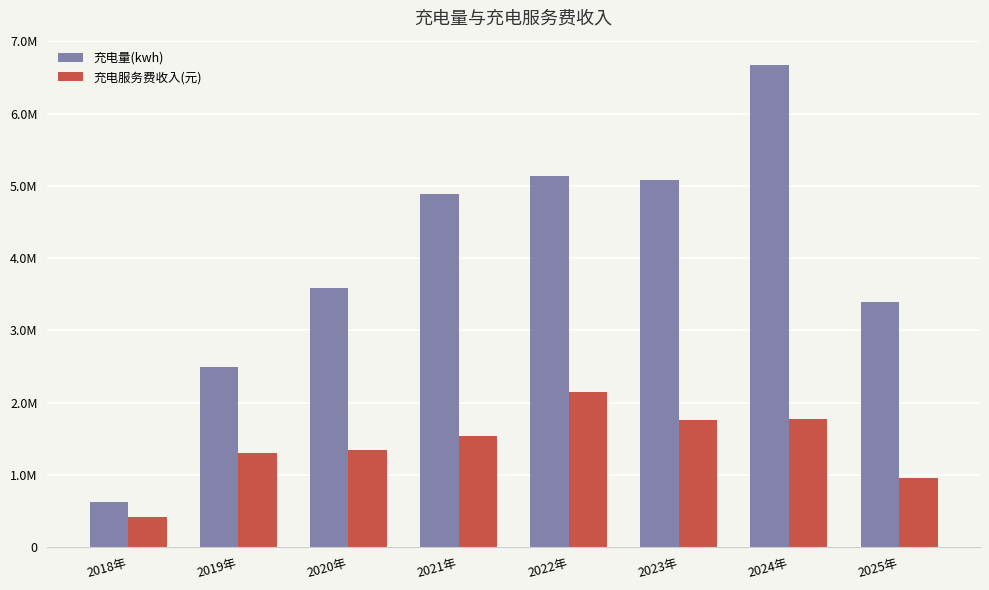

Does the chart contain any negative values?

No